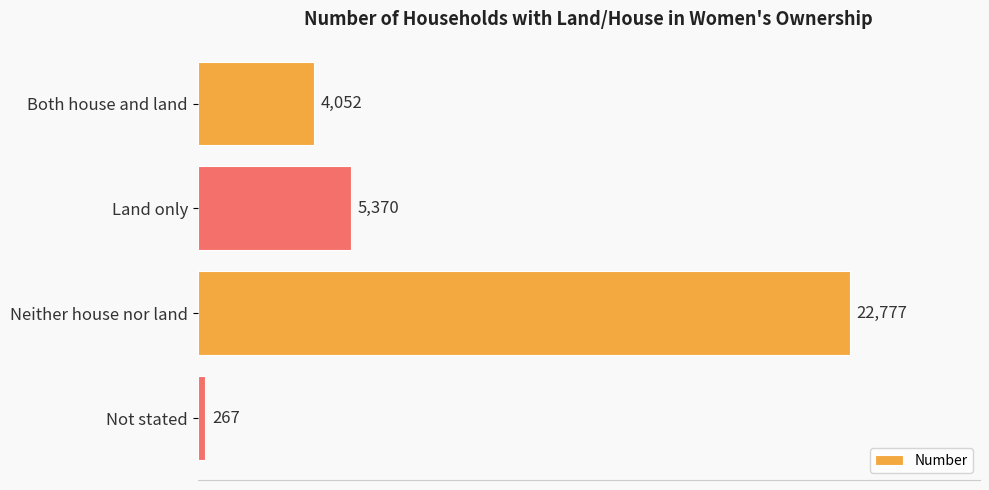

Does the chart contain any negative values?

No